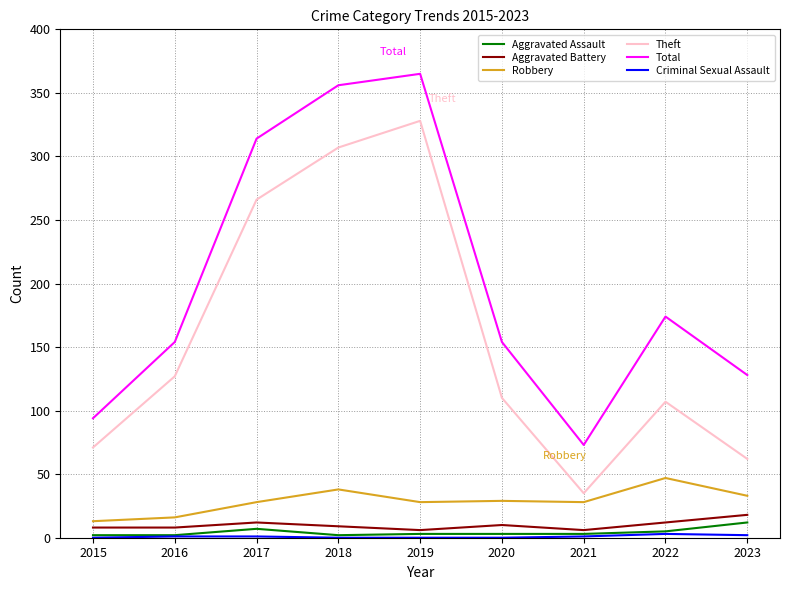

At which label does Theft first exceed 110?

2016